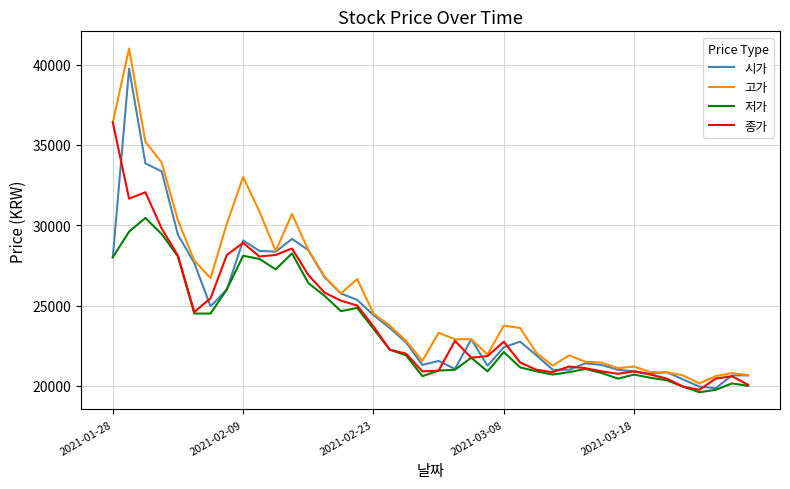

Count the number of data series in this chart.

4